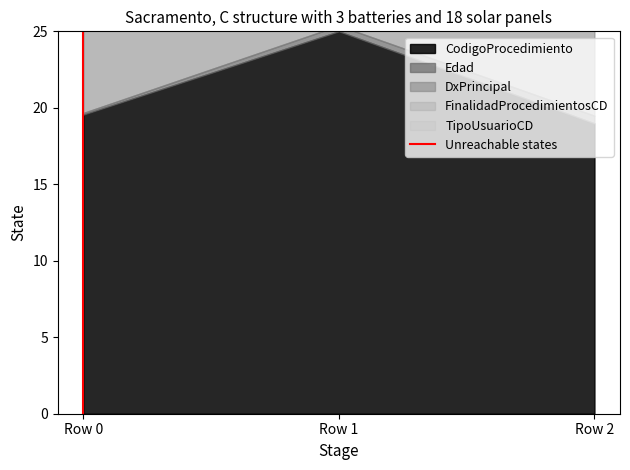

The chart shows a value of 0 at Row 0. True or false?

False